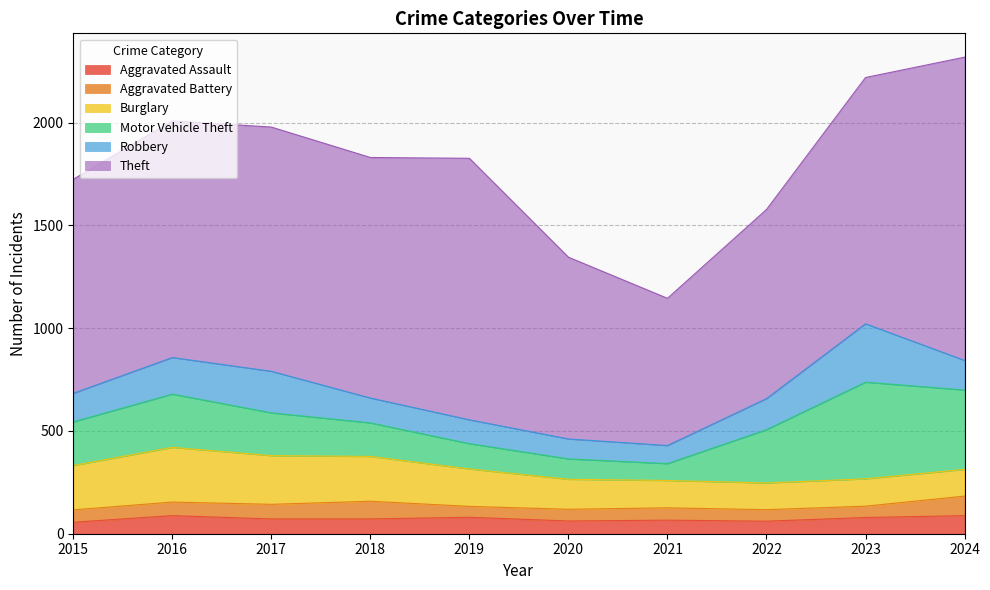

What is the value of the Burglary point at the 8th from the left?

130